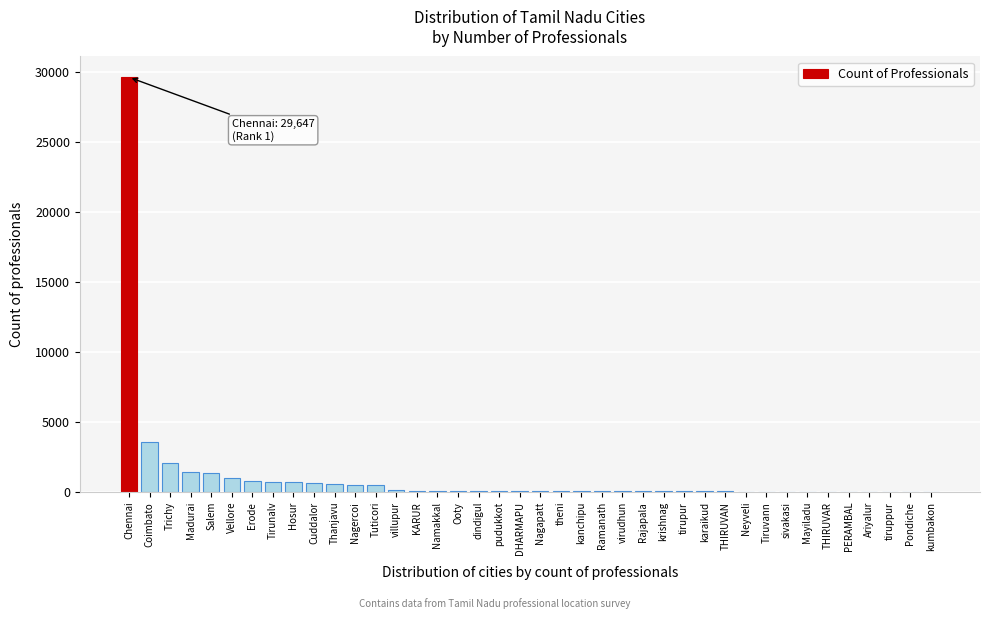

Which category has the highest value across all series?

Chennai